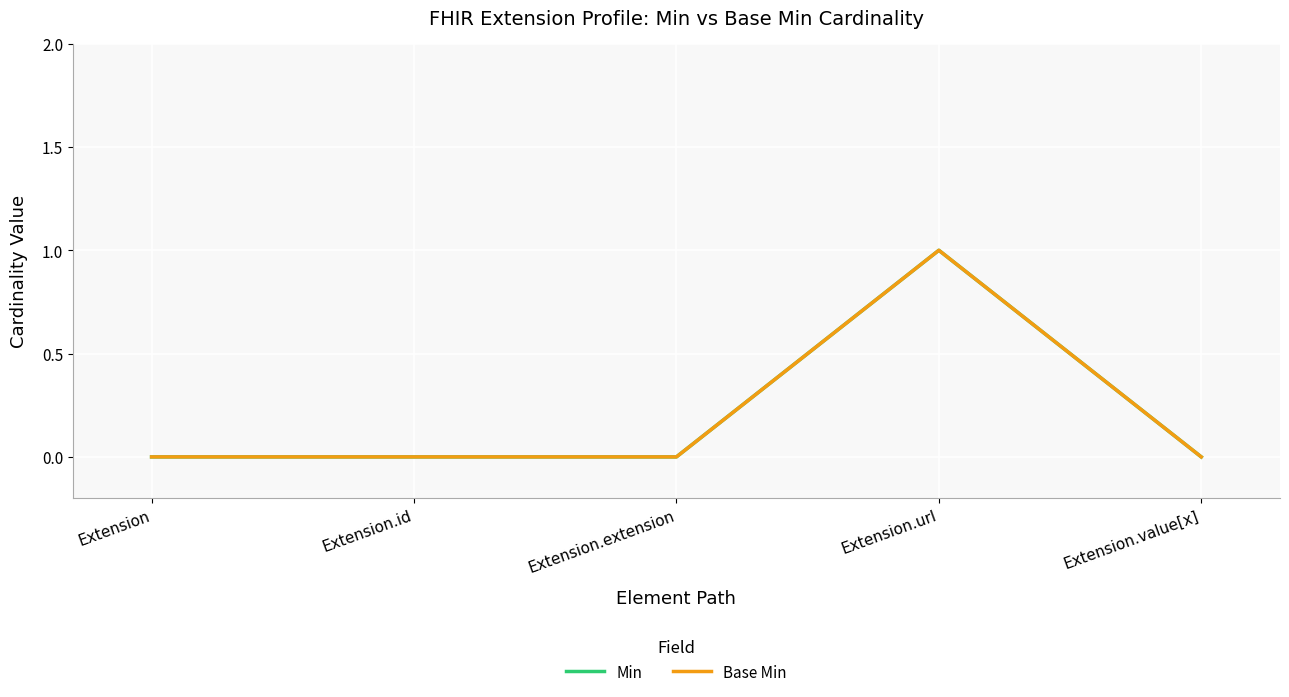

Rank the categories by Min value from lowest to highest.

Extension, Extension.id, Extension.extension, Extension.value[x], Extension.url